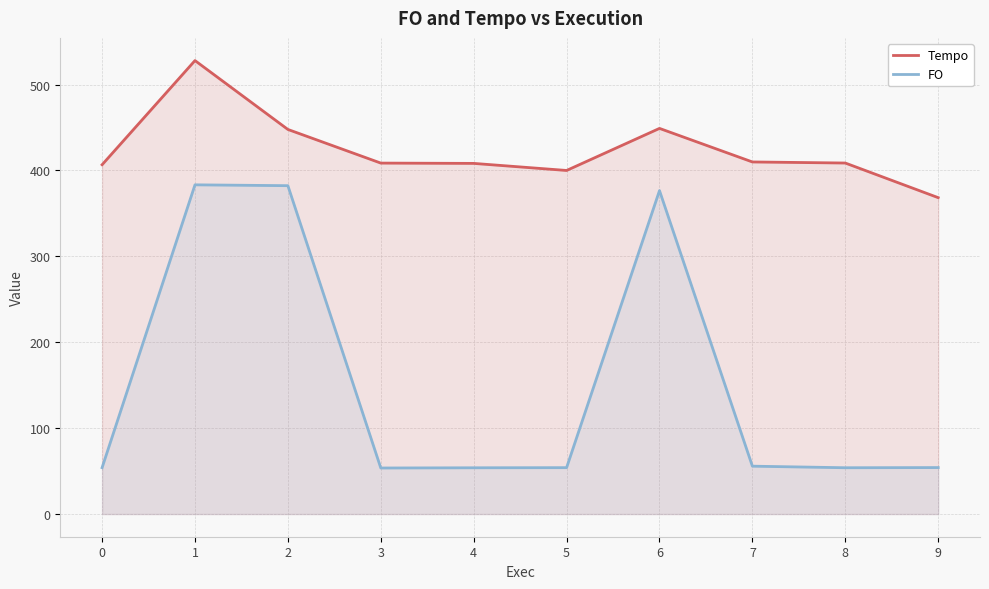

True or false: Tempo and FO intersect in this chart.

False